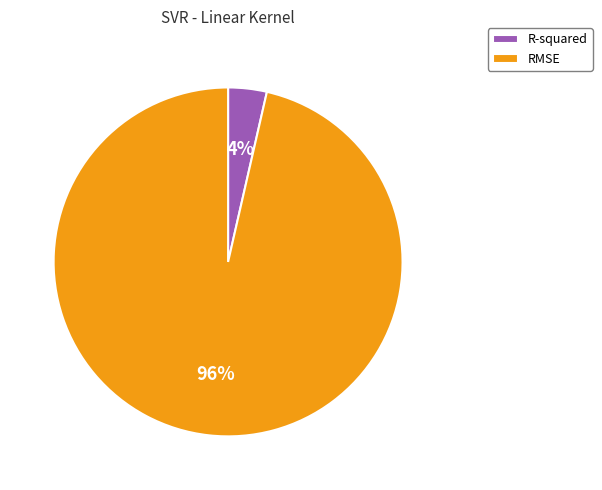

Does RMSE account for over 50% of the chart?

Yes